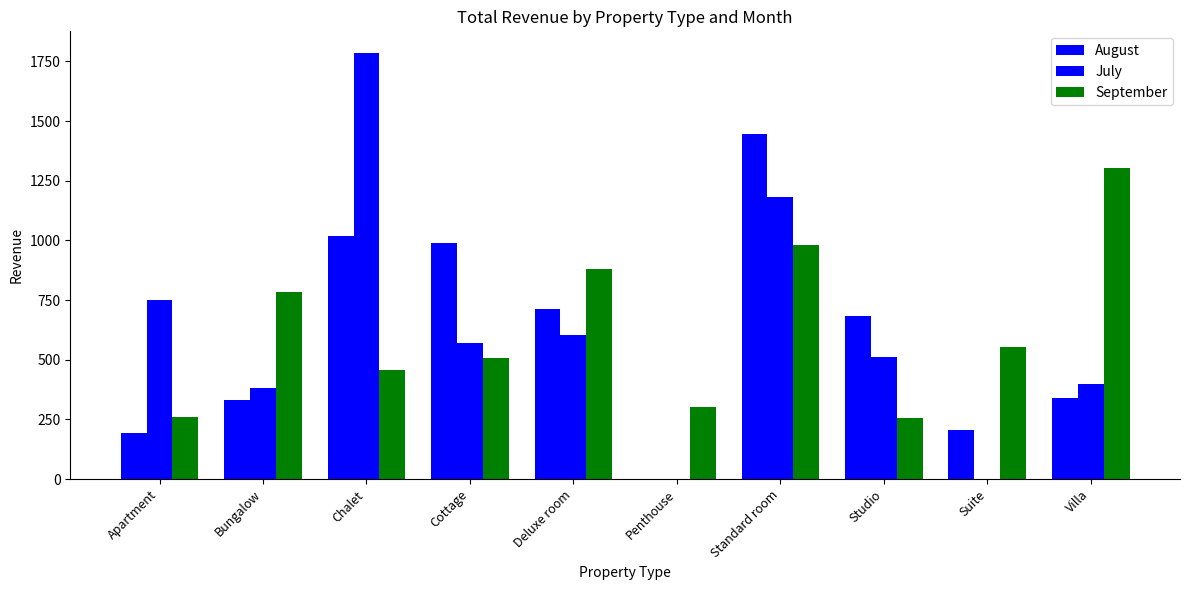

How many groups of bars are there?

10